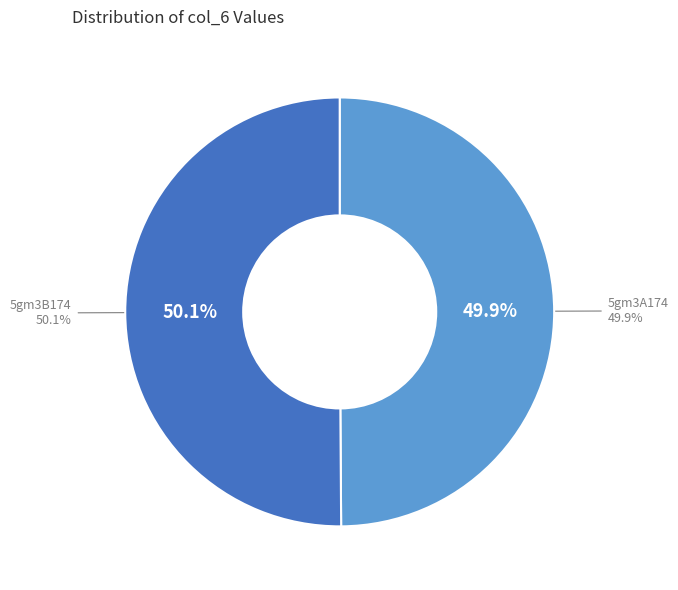

Is the sum of 5gm3B174 and 5gm3A174 greater than half?

Yes